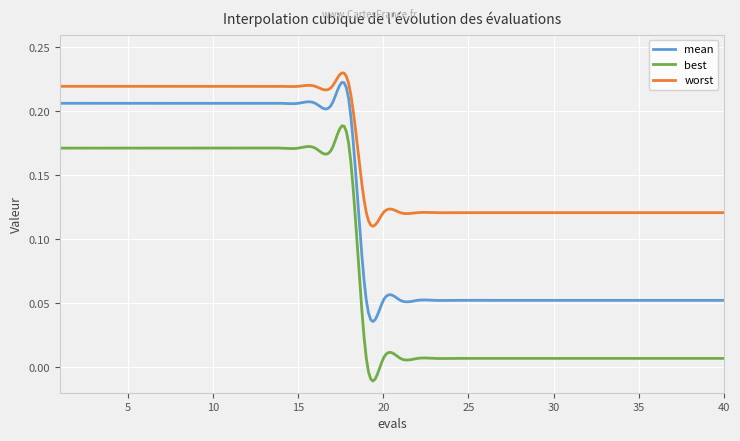

Which series has the largest total across all categories?

worst